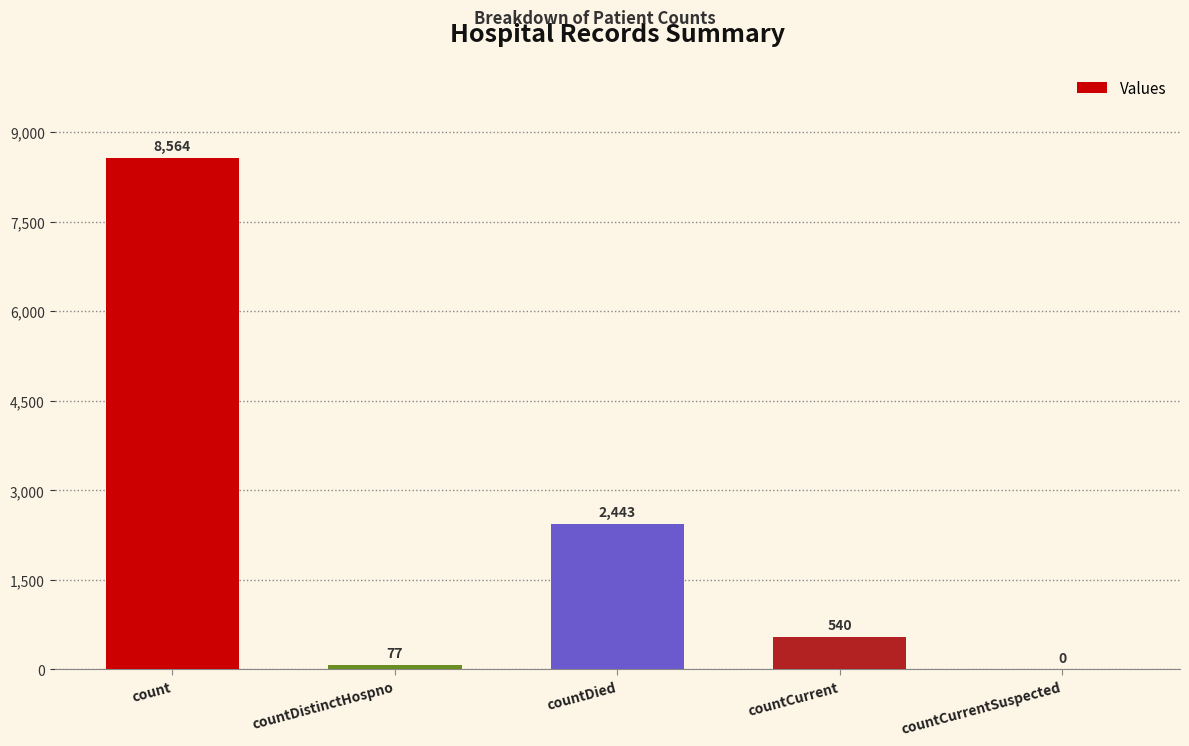

What is the sum of the values at countDistinctHospno and countCurrentSuspected?

77